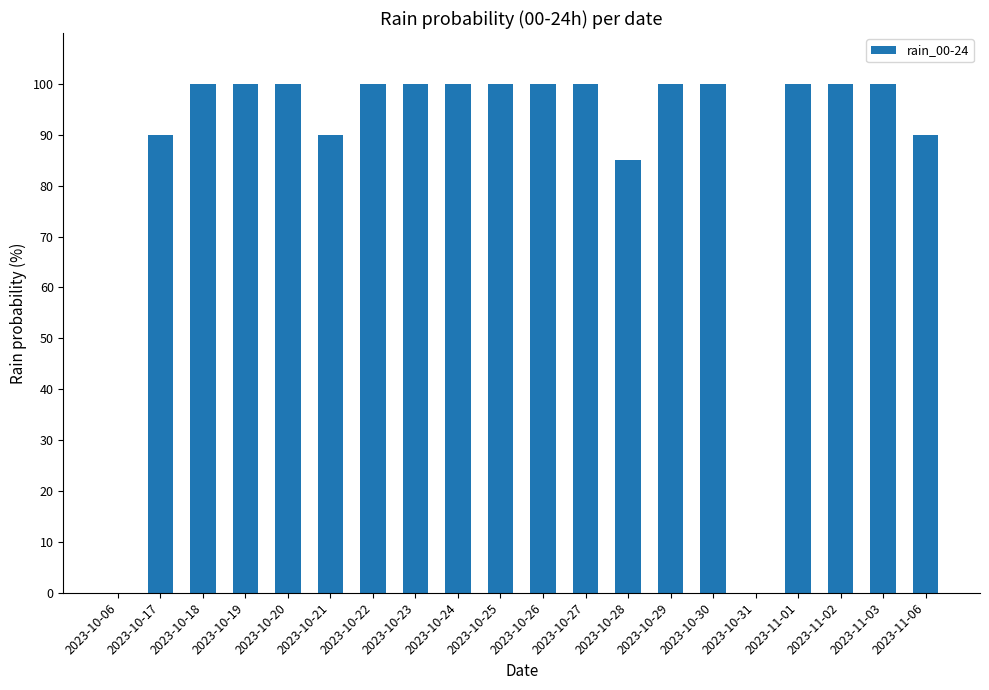

Is it true that the value at 2023-11-02 is 100?

True